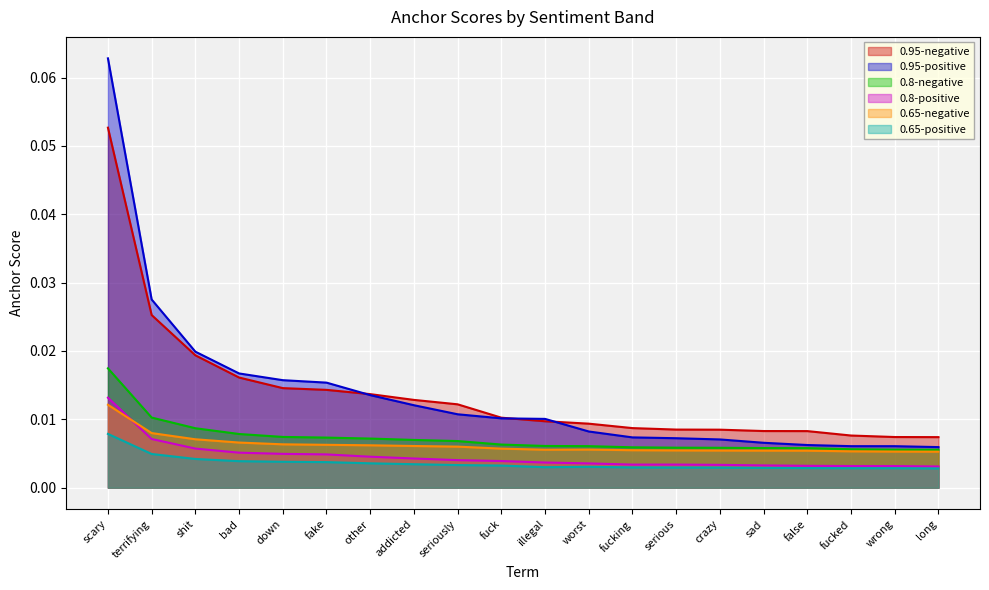

Which category has the lowest value in the 0.8-positive series?

long